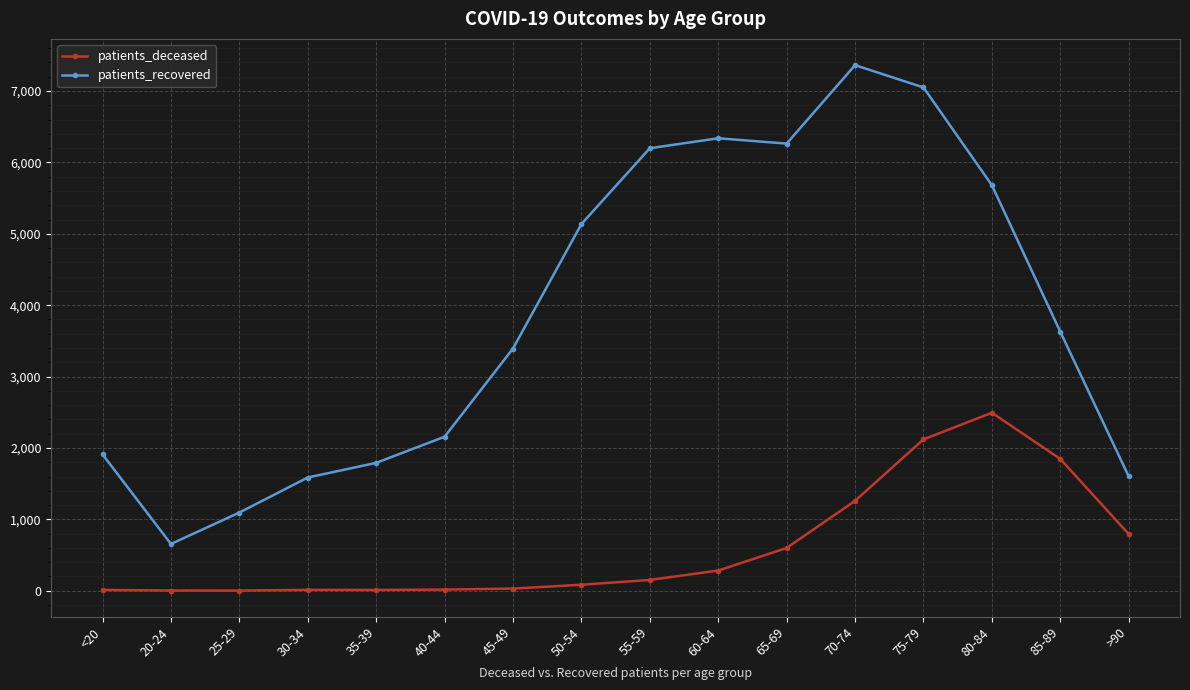

In patients_deceased, how many points are lower than both neighbors (excluding endpoints)?

2